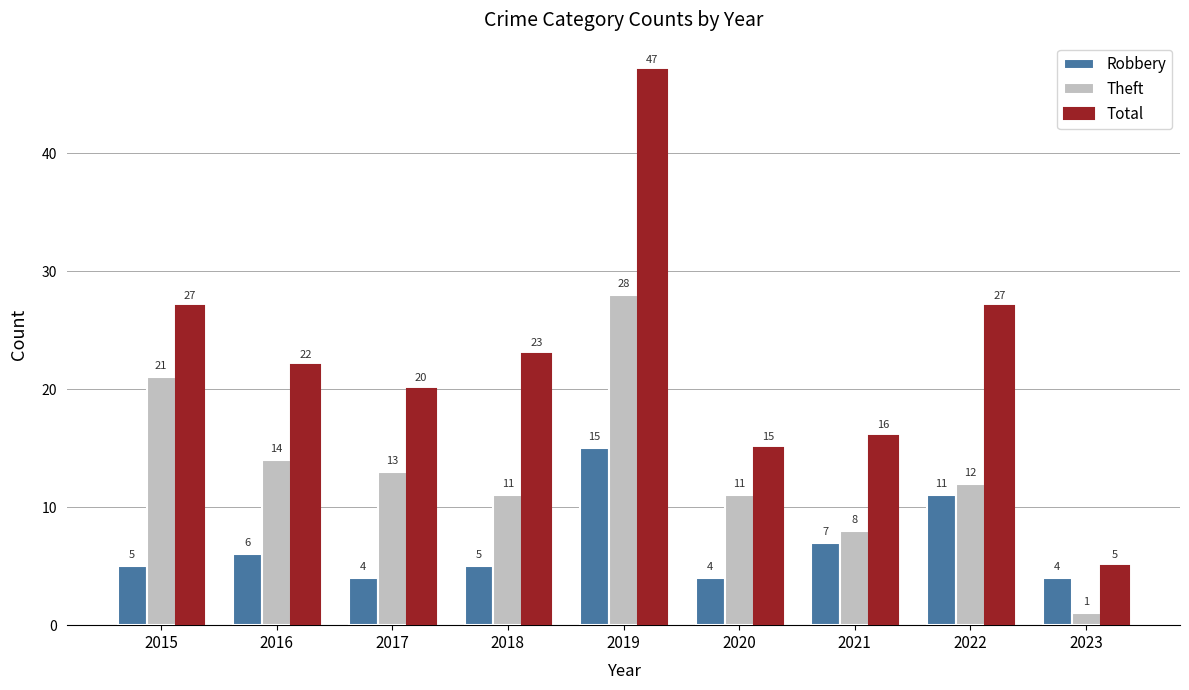

Does the chart contain stacked bars?

No